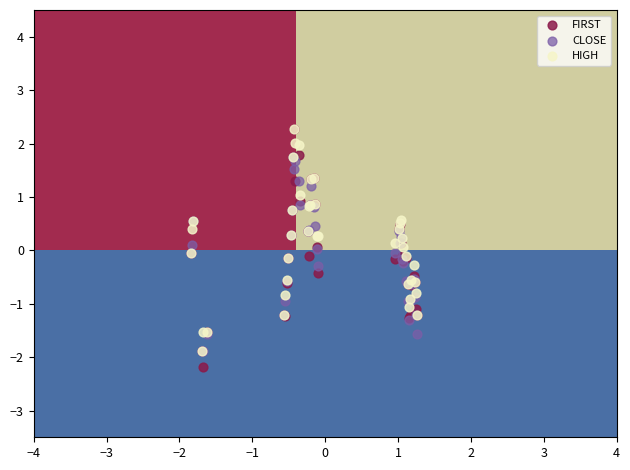

Which series has the widest spread of Y values?

FIRST